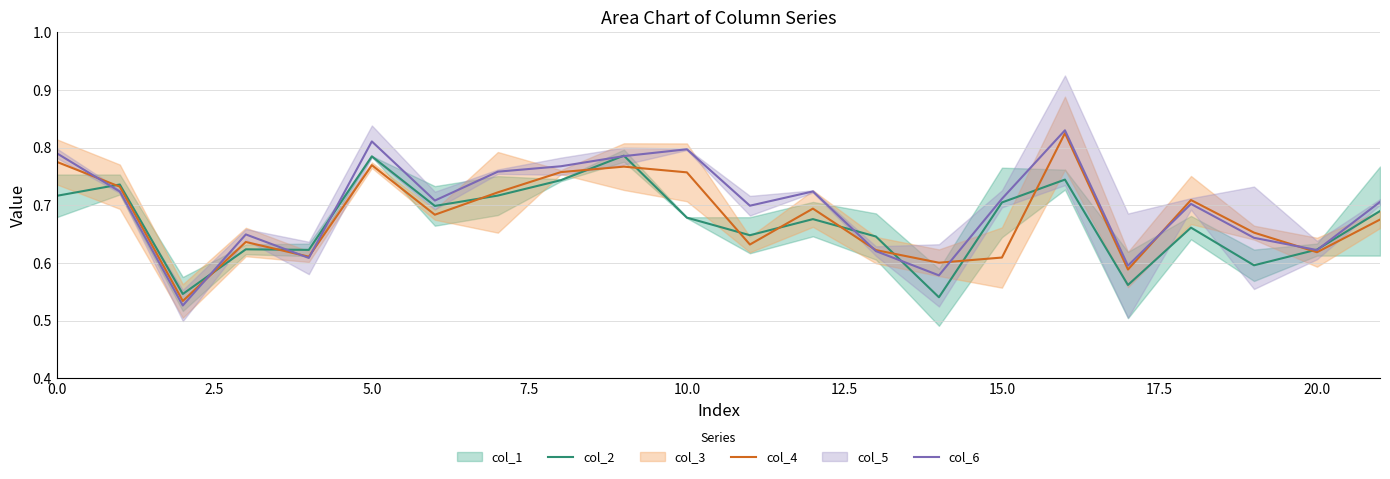

Which series has the largest total across all categories?

col_6